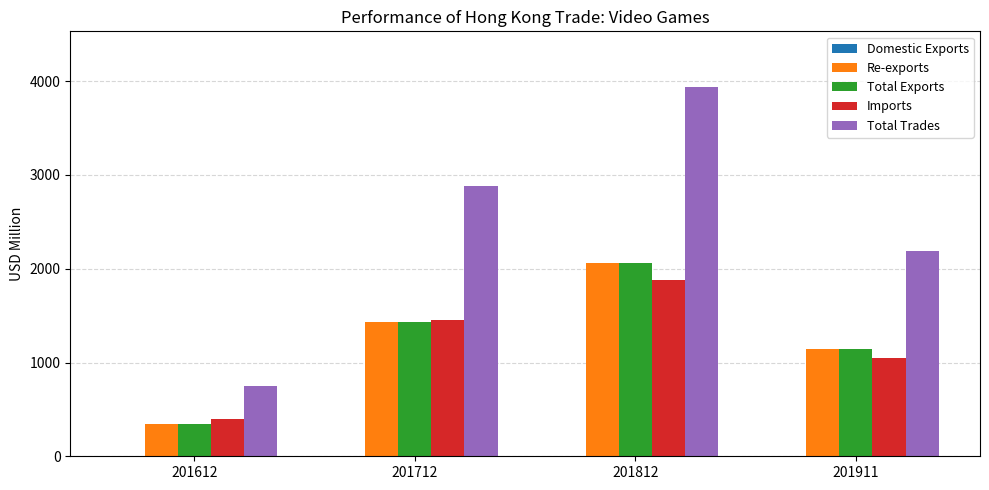

Between 201612 and 201812, which series saw the biggest shift?

Total Trades